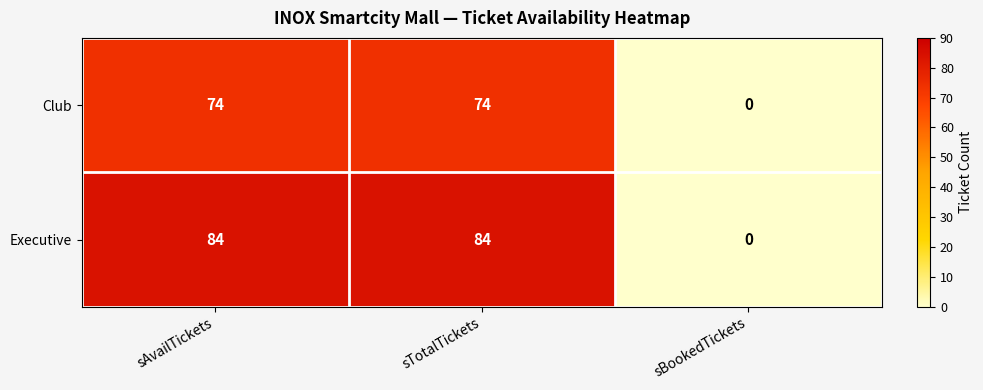

How many categories are shown in the chart?

3